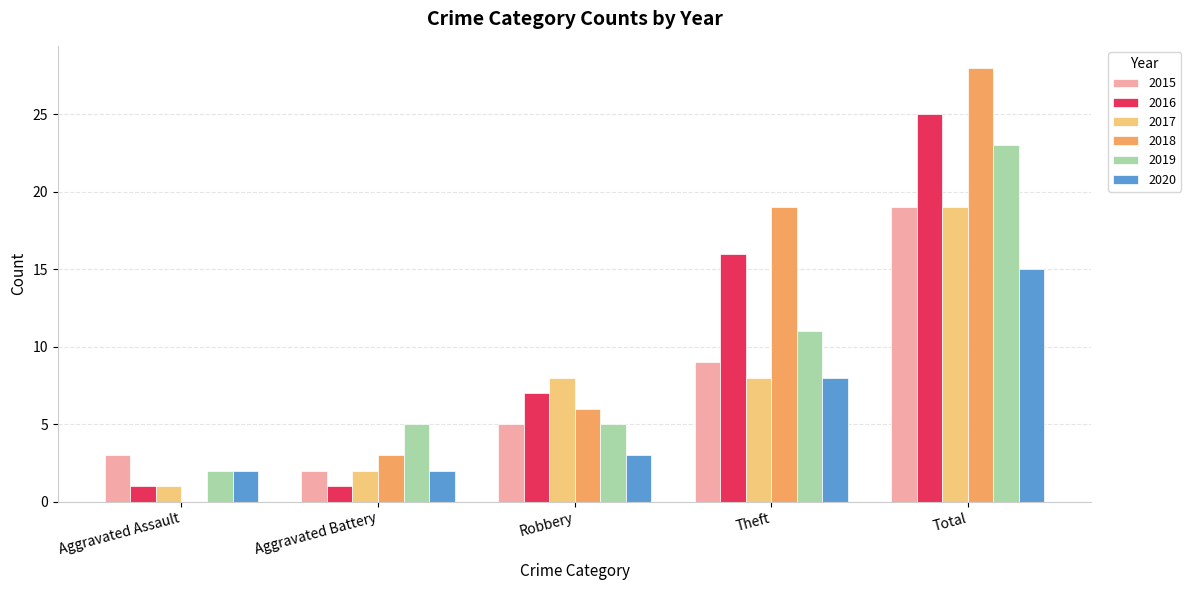

At which category is the sum across all series the highest?

Total